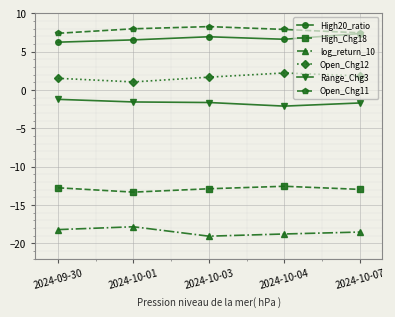

What is the maximum value shown in the chart?

8.3